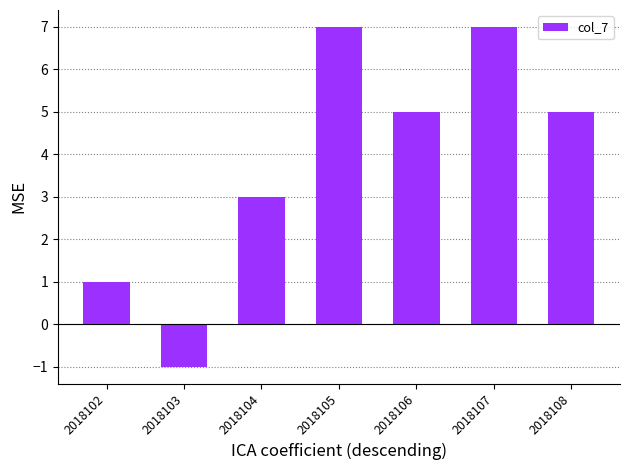

What is the change in value from 2018106 to 2018107?

+2